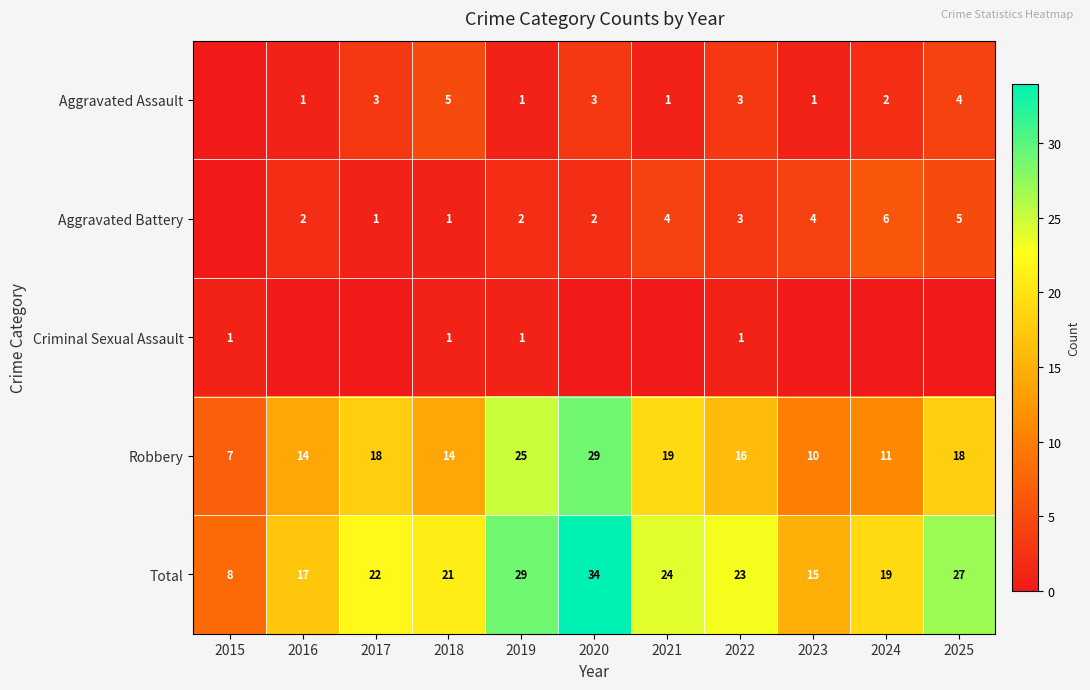

What is the difference between the highest and lowest values at 2018?

20